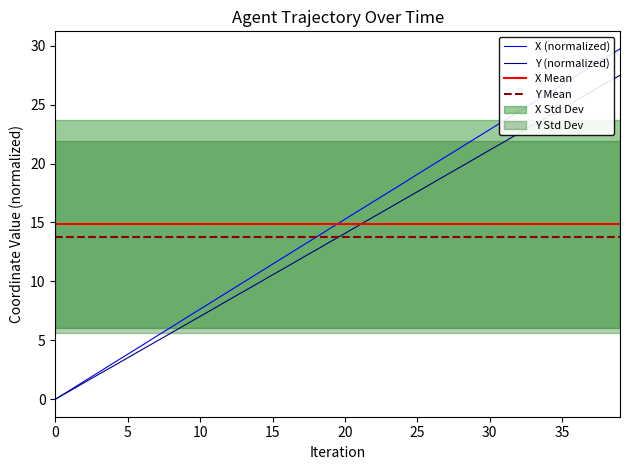

Does the chart display data point markers on the line(s)?

No